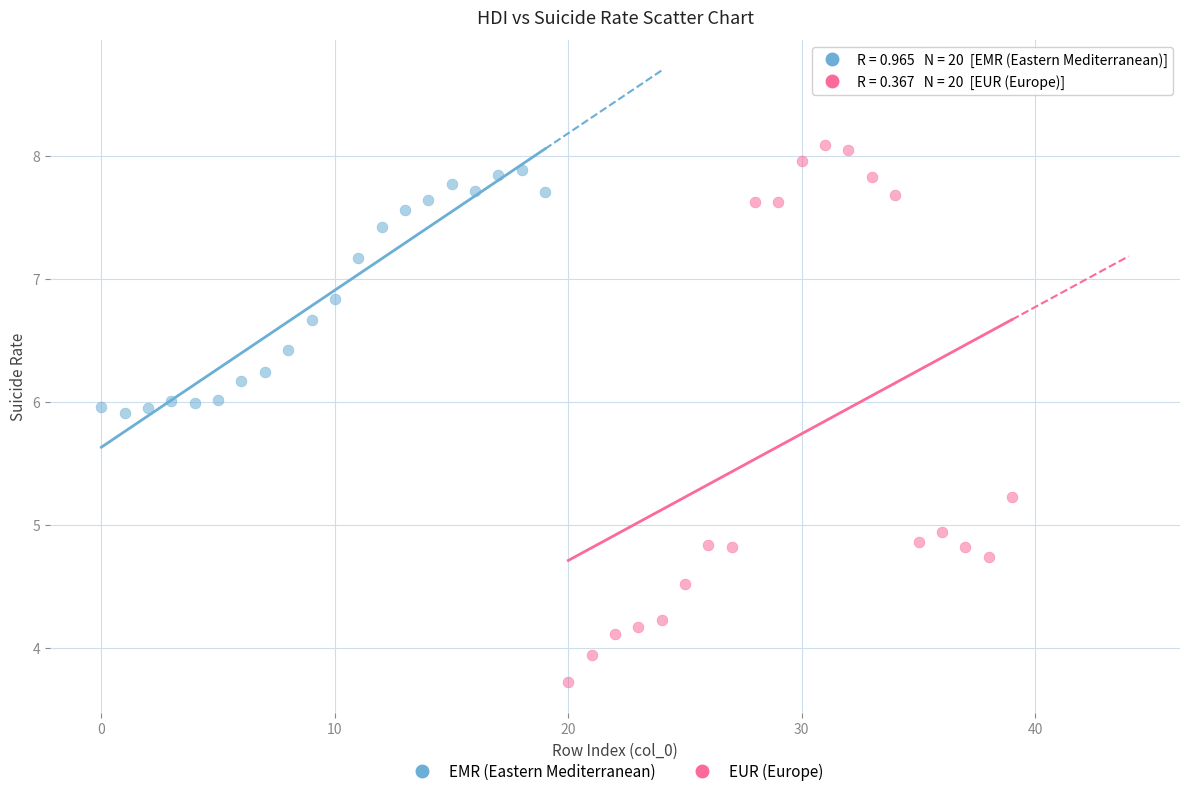

Which series has the widest spread of Y values?

EUR (Europe)